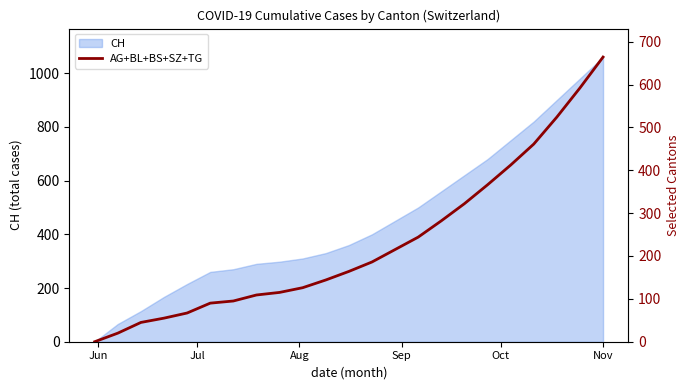

Reading left to right, what are all the values shown in this chart?

0	20	45	55	67	90	95	109	115	126	144	164	186	215	244	282	322	366	412	461	524	592	664